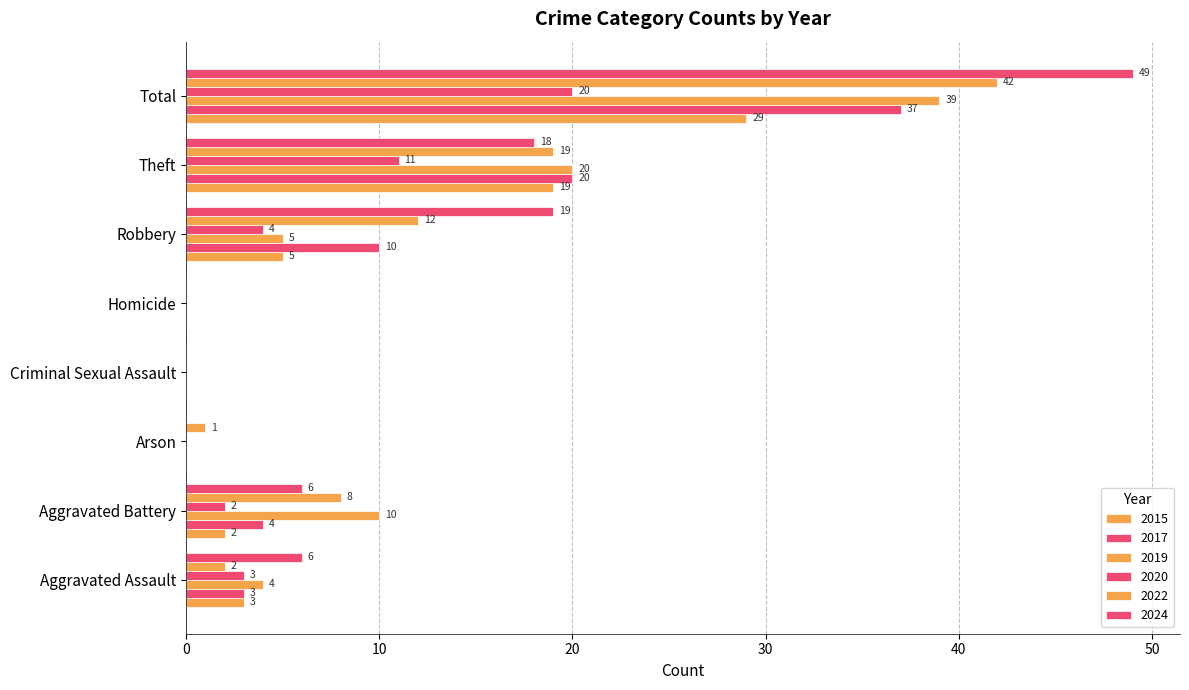

At Total, list the series in order from smallest to largest.

2020, 2015, 2017, 2019, 2022, 2024